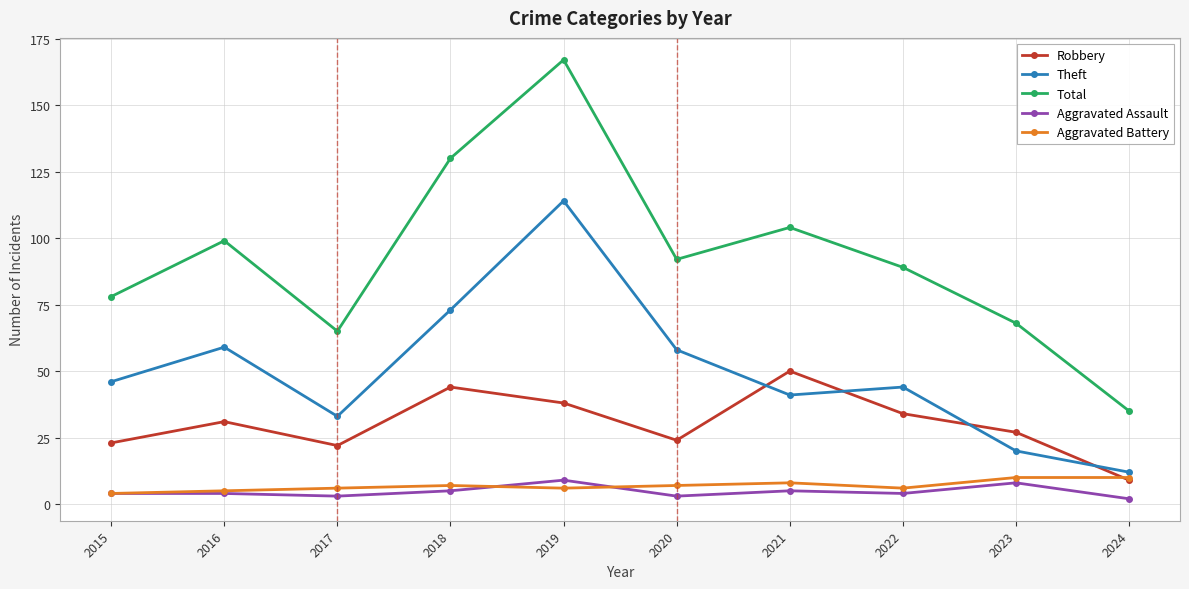

What is the spread (max minus min) of values at 2023?

60